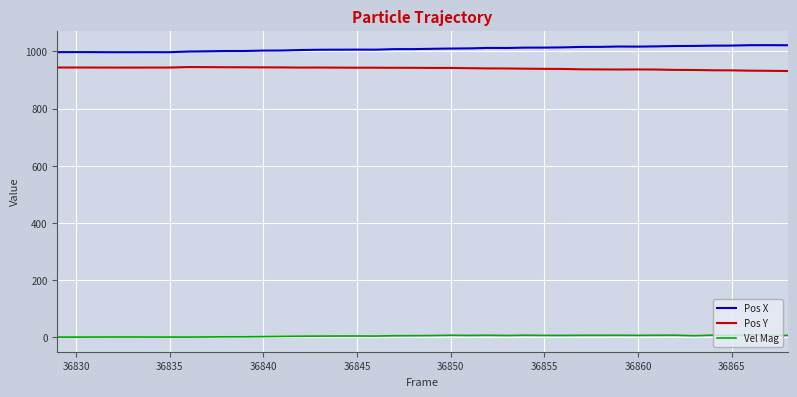

True or false: Pos Y and Pos X cross at least once.

False